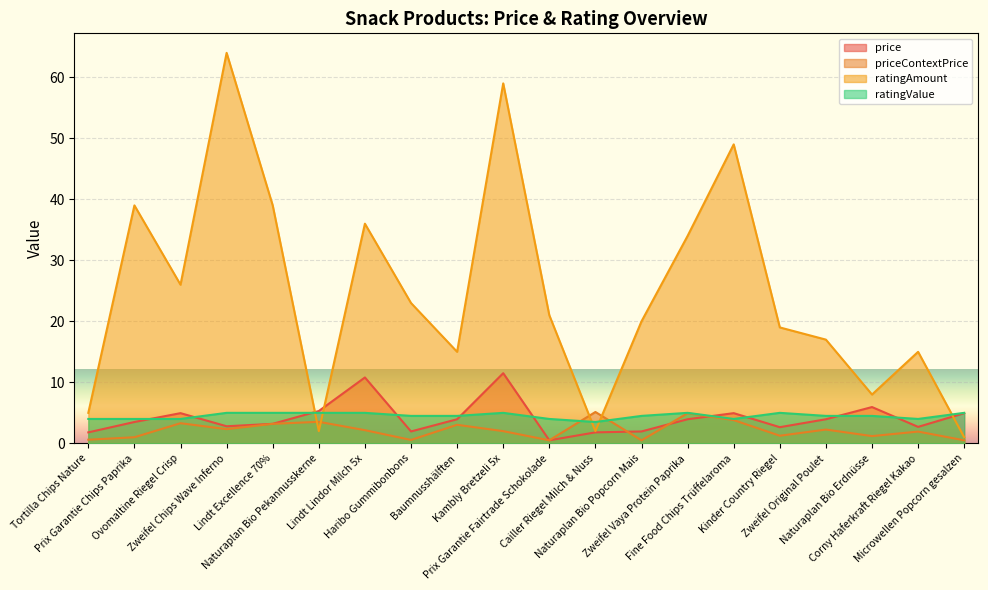

What are all the series names shown in the legend?

price, priceContextPrice, ratingAmount, ratingValue